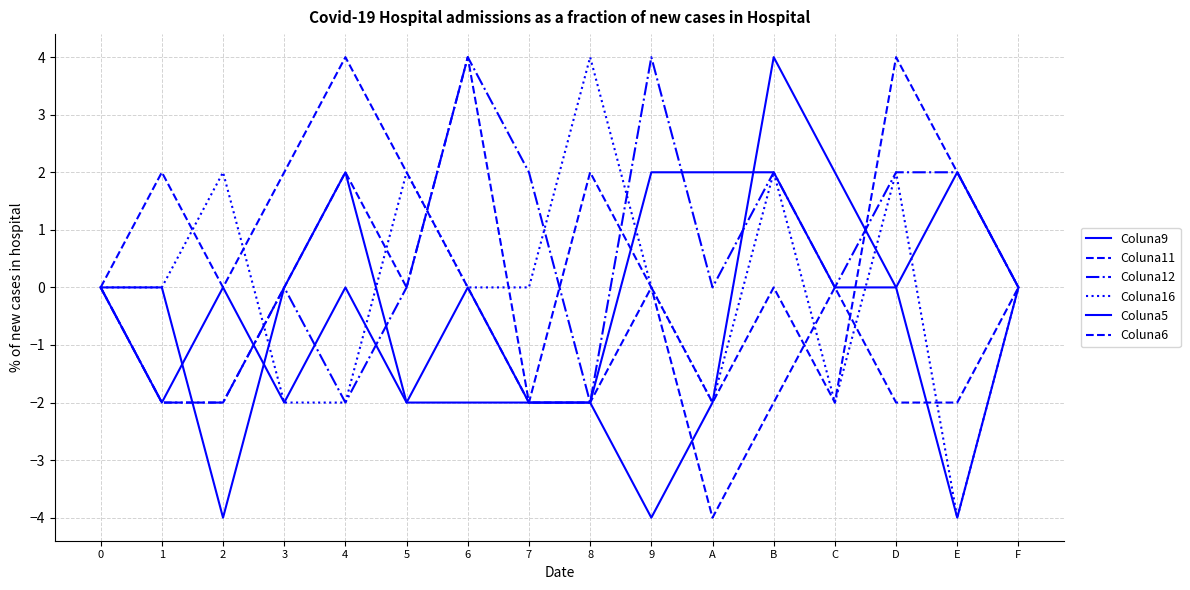

How many lines are shown in the chart?

6